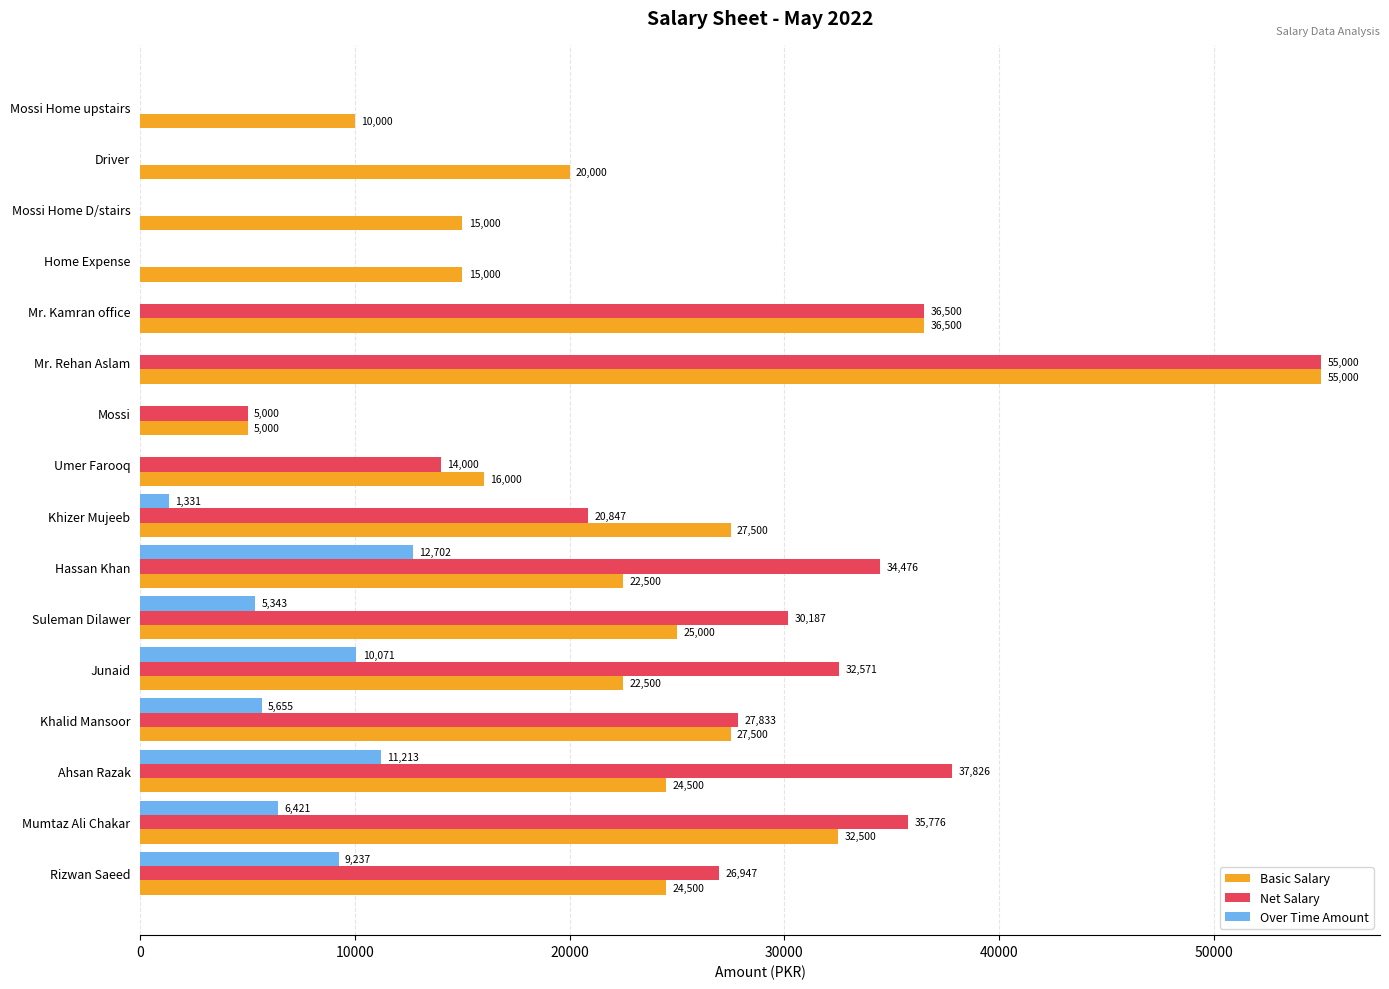

How many values in the Net Salary series exceed 27832?

8